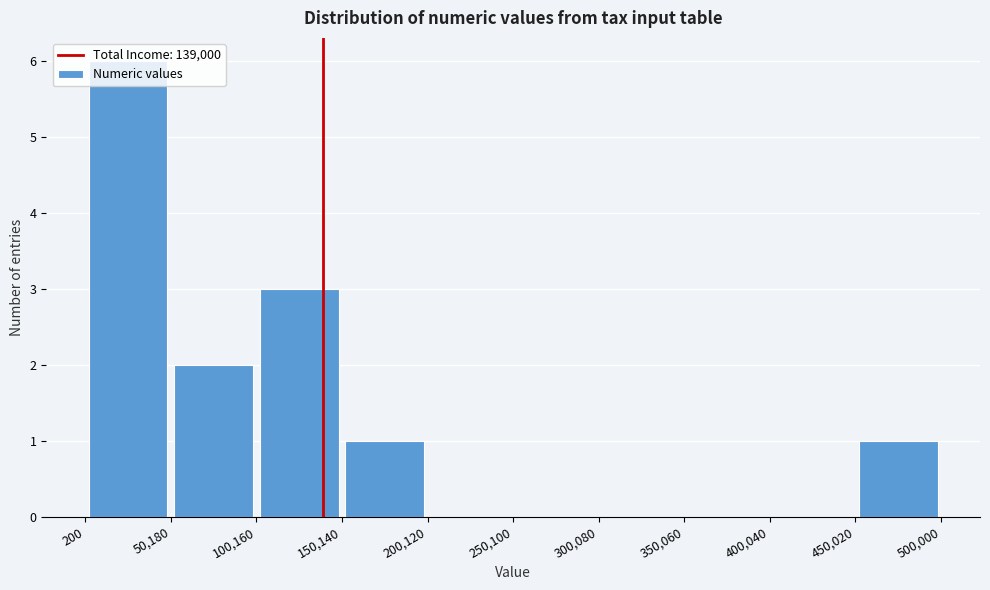

How tall is the bar that spans 450,020 to 500,000 on the x-axis? The values are not printed on the chart, so give them approximately, as read against the axis.

1